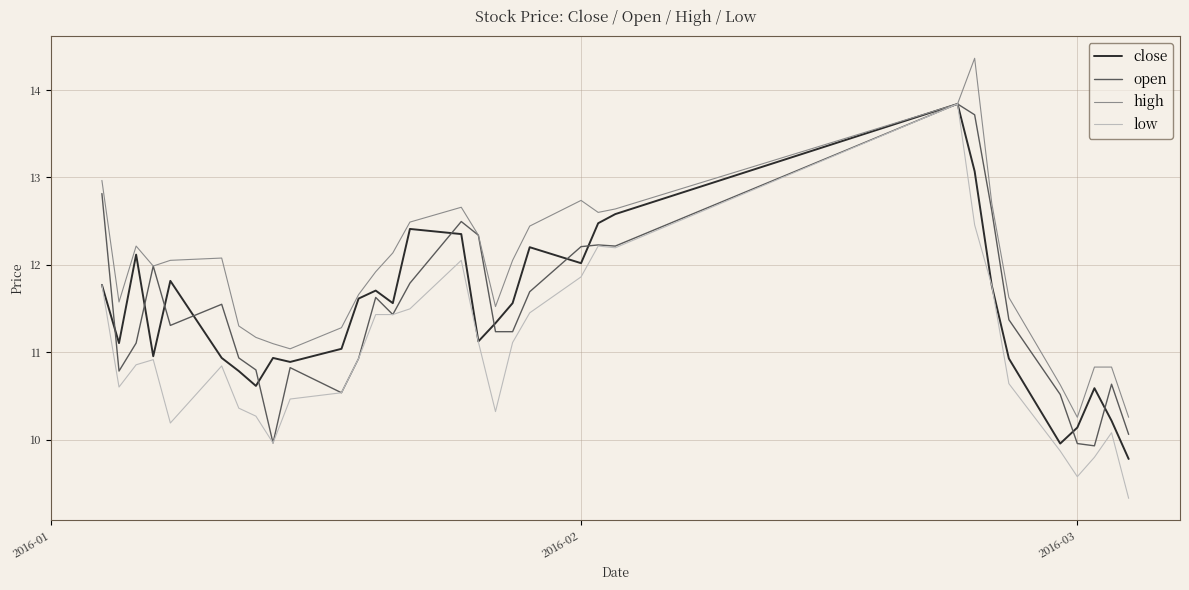

Is this an area chart (filled region under the line)?

No